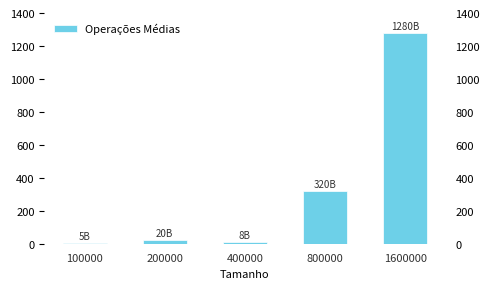

Reading left to right, extract all data points from this chart.

4999950000	19999900000	7999800000	319999600000	1279999200000